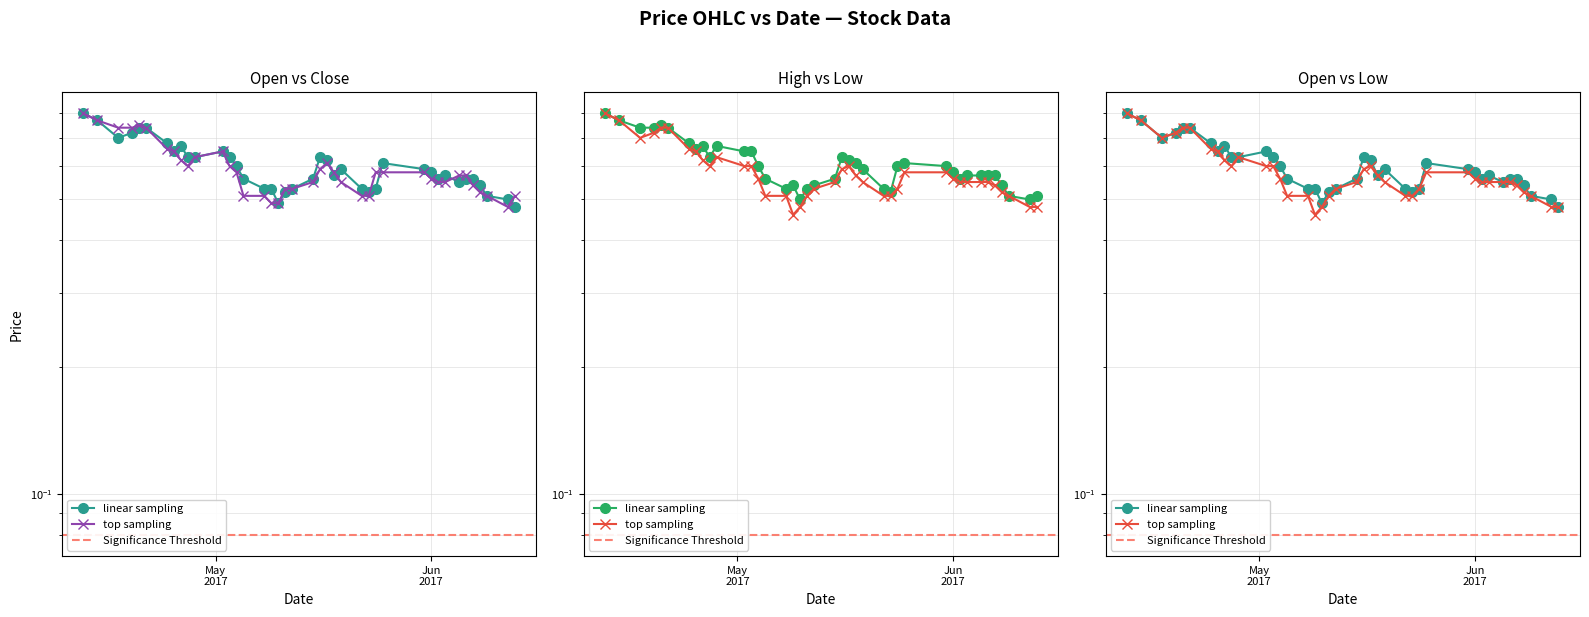

Rank the categories by CP value from highest to lowest.

2017-04-12, 2017-04-14, 2017-04-20, 2017-04-17, 2017-04-19, 2017-04-21, 2017-04-24, 2017-04-25, 2017-05-02, 2017-04-28, 2017-04-26, 2017-05-17, 2017-04-27, 2017-05-03, 2017-05-16, 2017-05-04, 2017-05-18, 2017-05-24, 2017-05-25, 2017-05-31, 2017-06-05, 2017-06-06, 2017-06-01, 2017-05-15, 2017-05-19, 2017-06-02, 2017-06-03, 2017-06-07, 2017-05-11, 2017-05-12, 2017-06-08, 2017-05-05, 2017-05-08, 2017-05-22, 2017-05-23, 2017-06-09, 2017-06-13, 2017-05-09, 2017-05-10, 2017-06-12